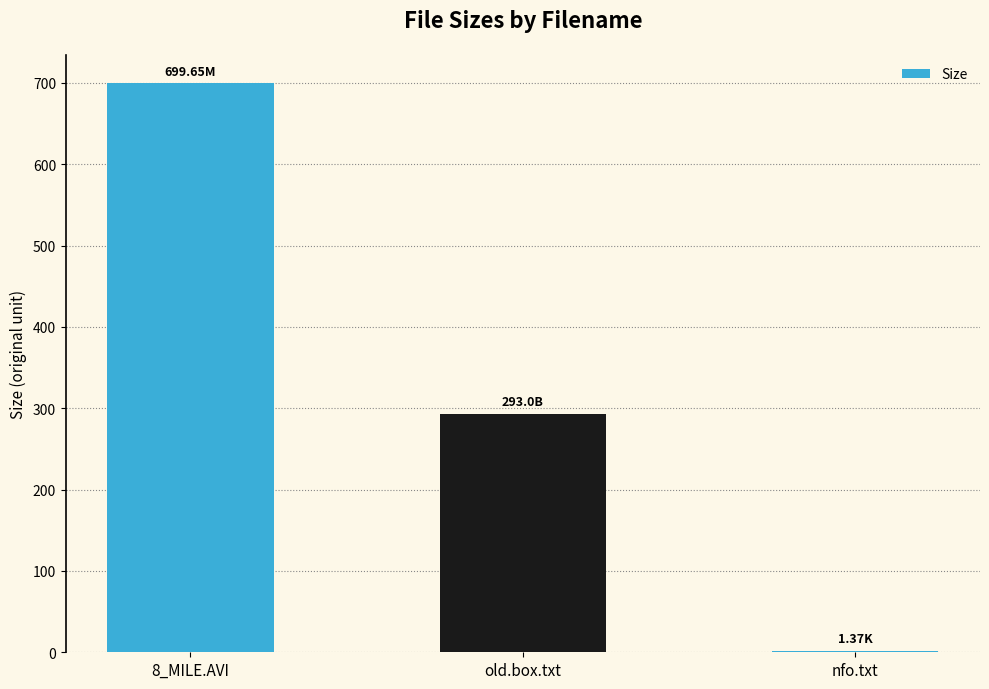

At which label does the data first exceed 293?

8_MILE.AVI